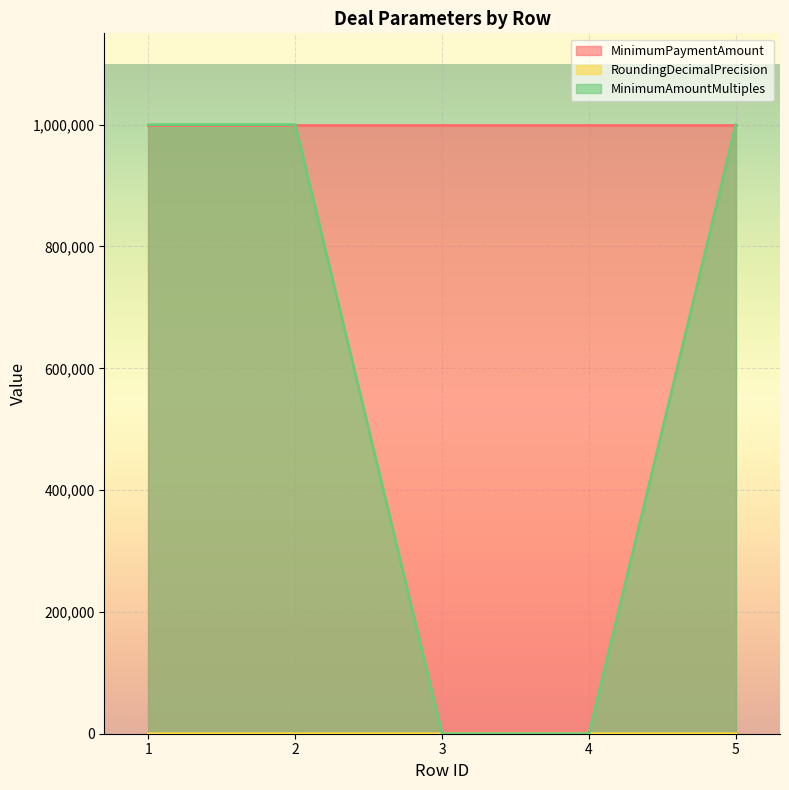

How many data points does each series have?

5